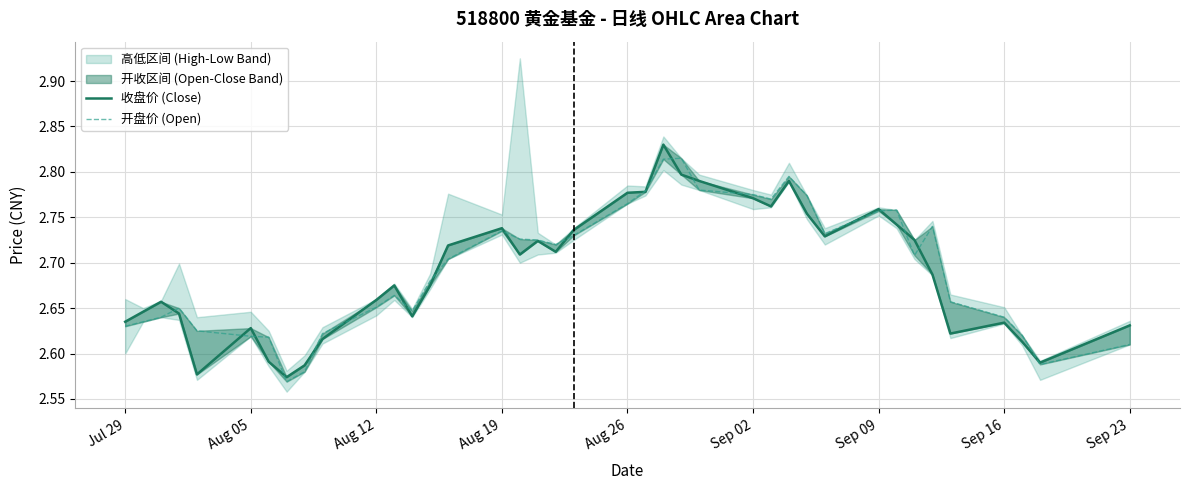

What is the average value of the 开盘价 (Open) series?

2.7